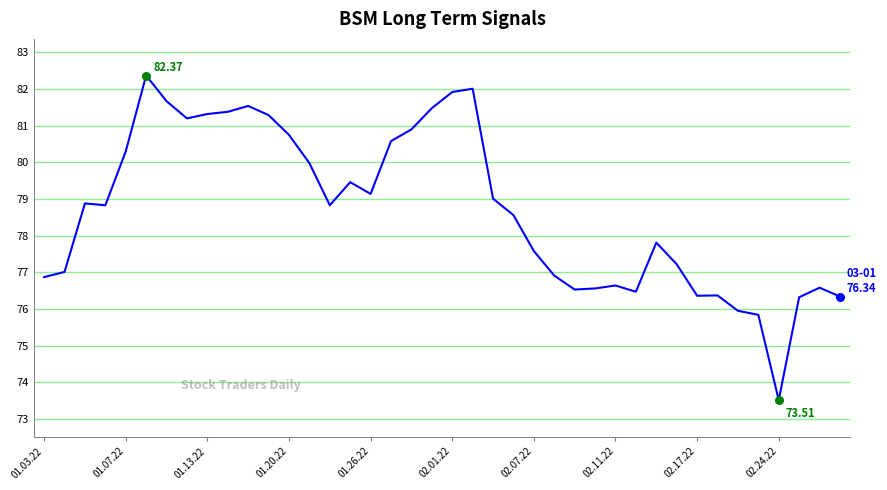

What is the difference between the maximum and minimum values?

8.9